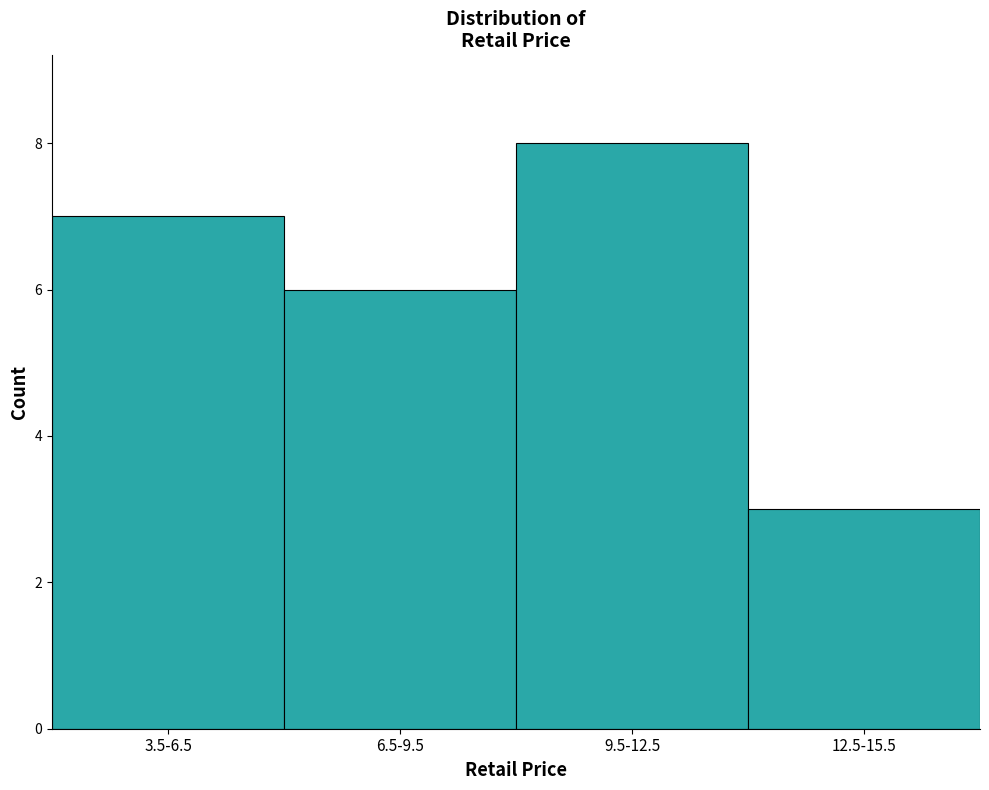

Reading right to left, what are all the values shown in this chart?

3	8	6	7